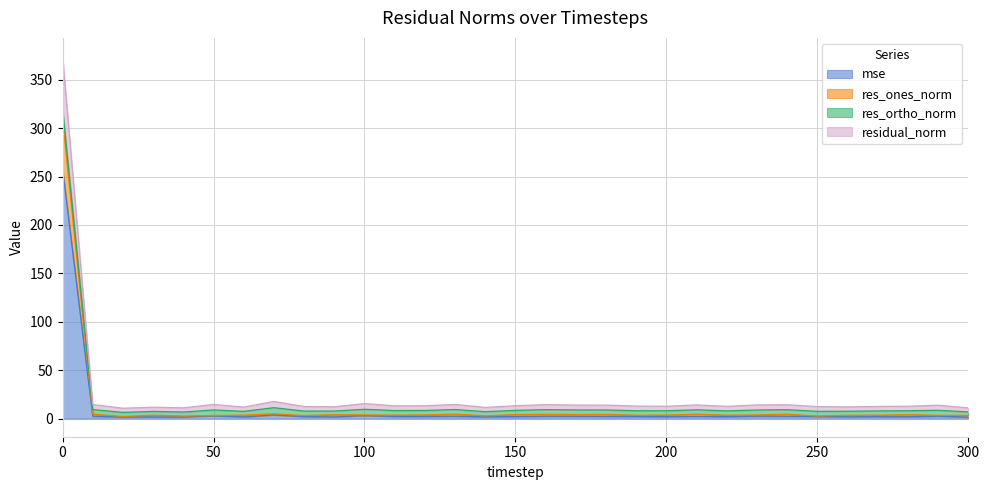

What is the highest value of the mse series?

258.5